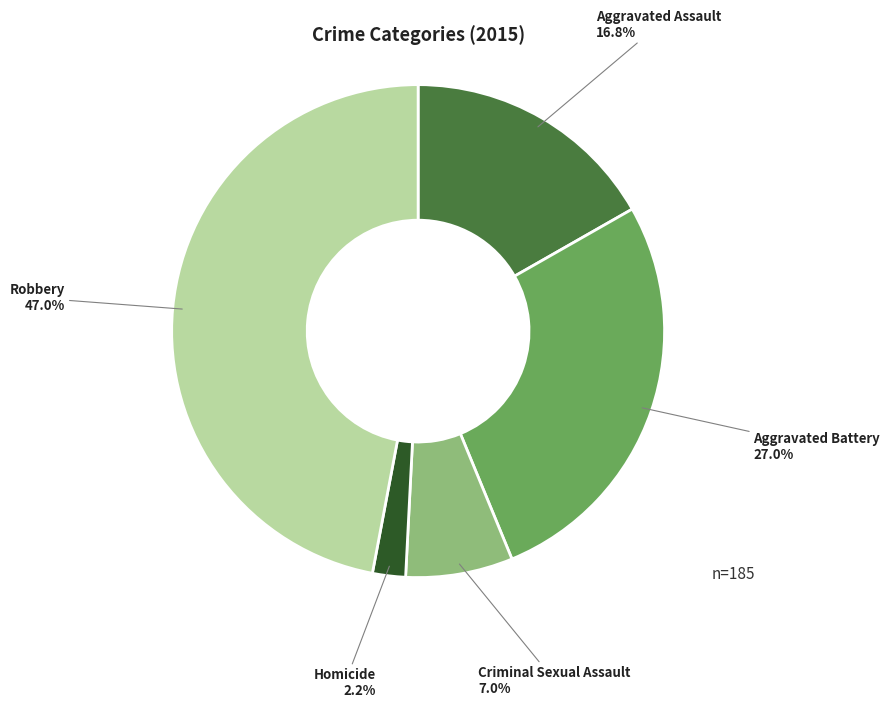

To the nearest percent, what is the difference between the Criminal Sexual Assault and Aggravated Battery slice percentages?

20%